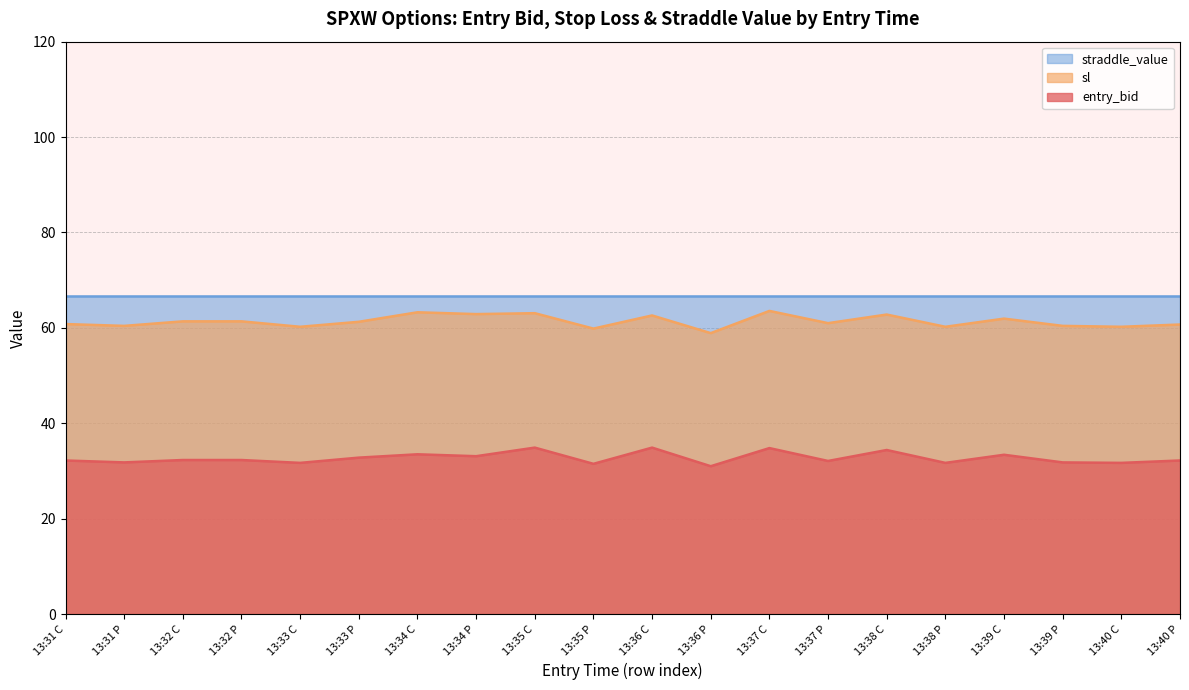

At which label is sl closest to 61?

13:37 P